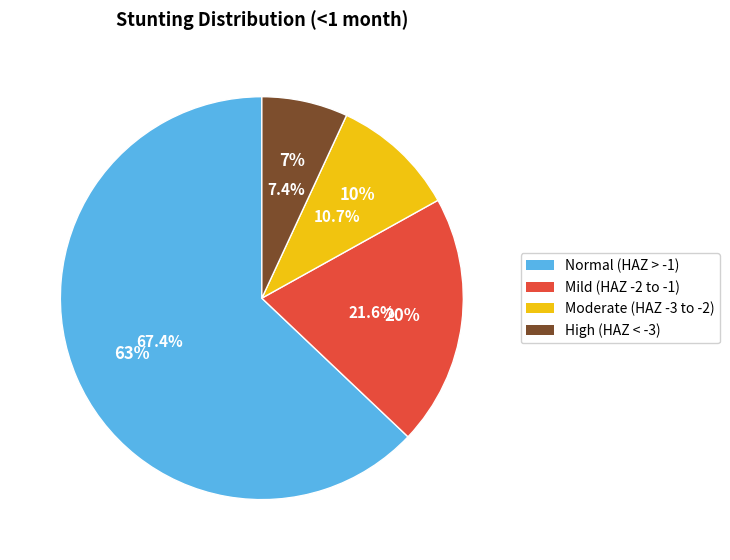

To the nearest percent, what is the difference between the largest and smallest slice percentages?

56%